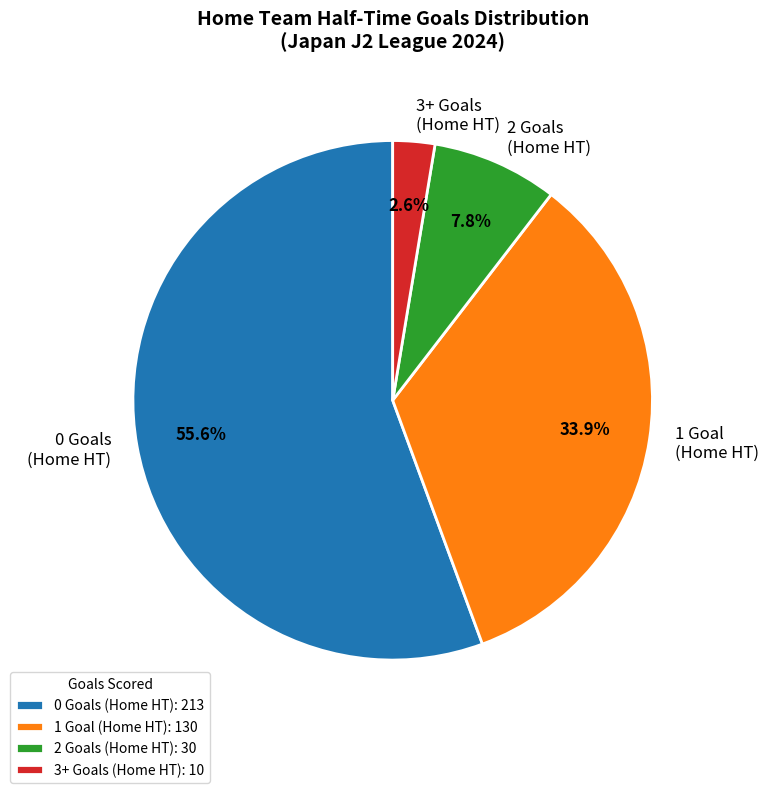

To the nearest percent, what is the combined percentage of 3+ and 0?

58%